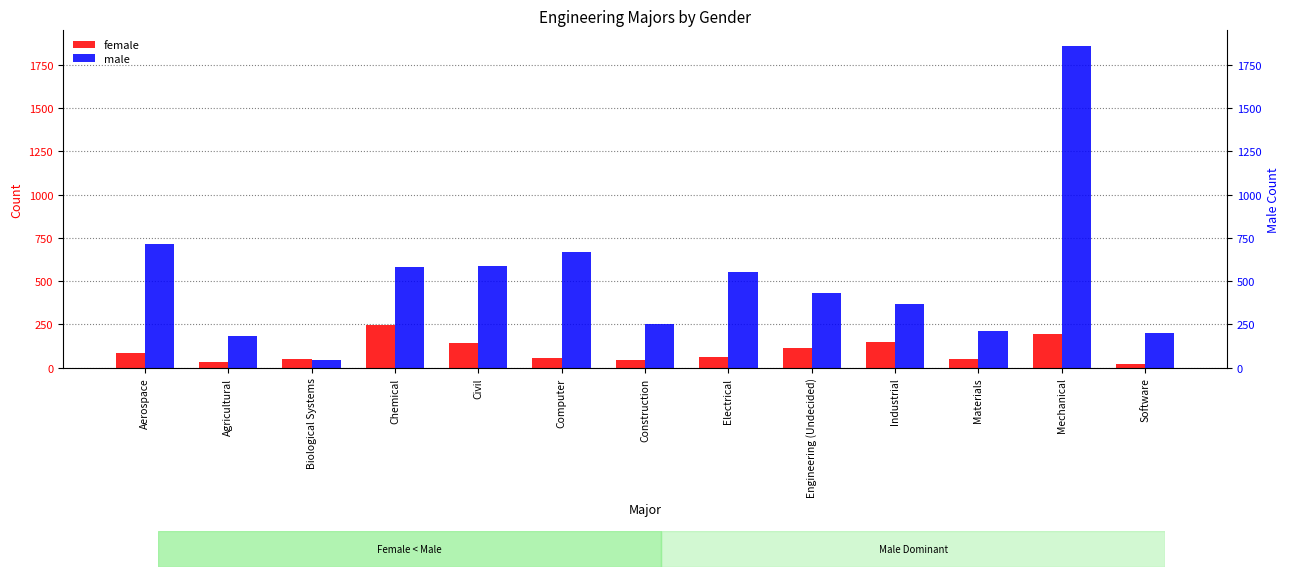

What is the difference between the maximum and second lowest values in the male series?

1669